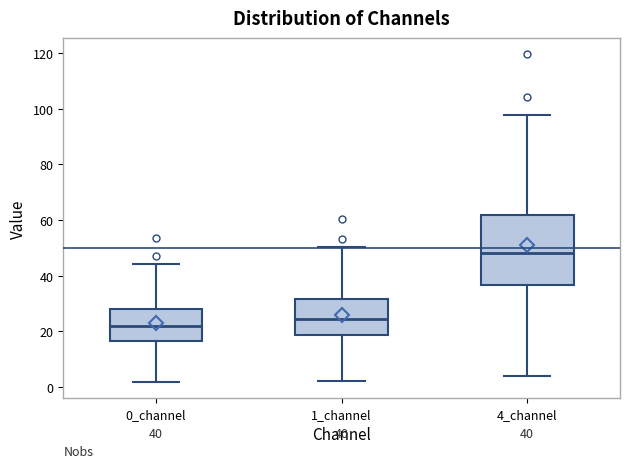

Comparing the boxes themselves (not the whiskers), which one is the tallest?

4_channel